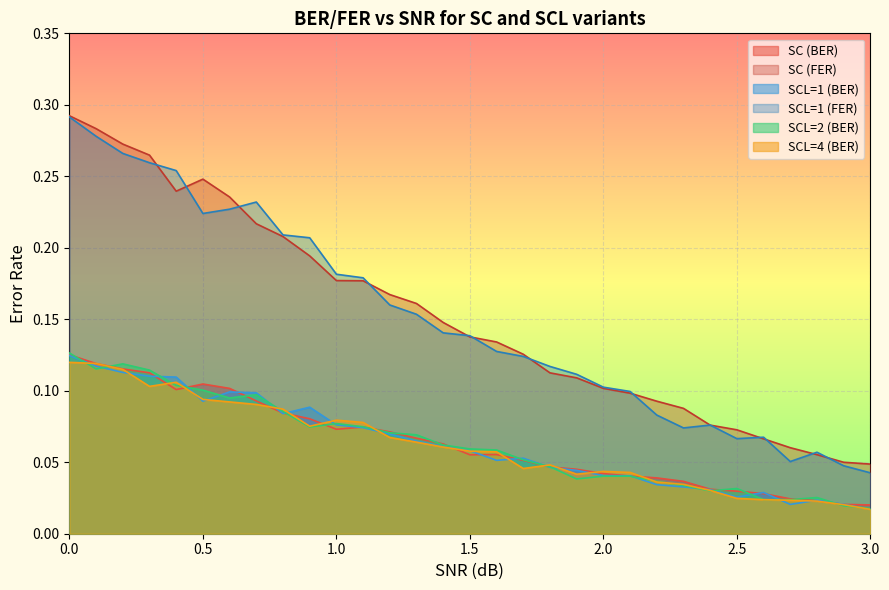

Where is the first local maximum for SCL=1 (FER)?

0.7